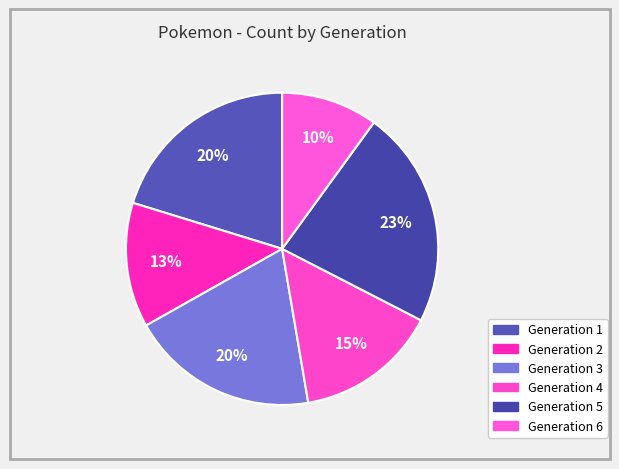

How many slices are in this pie chart?

6